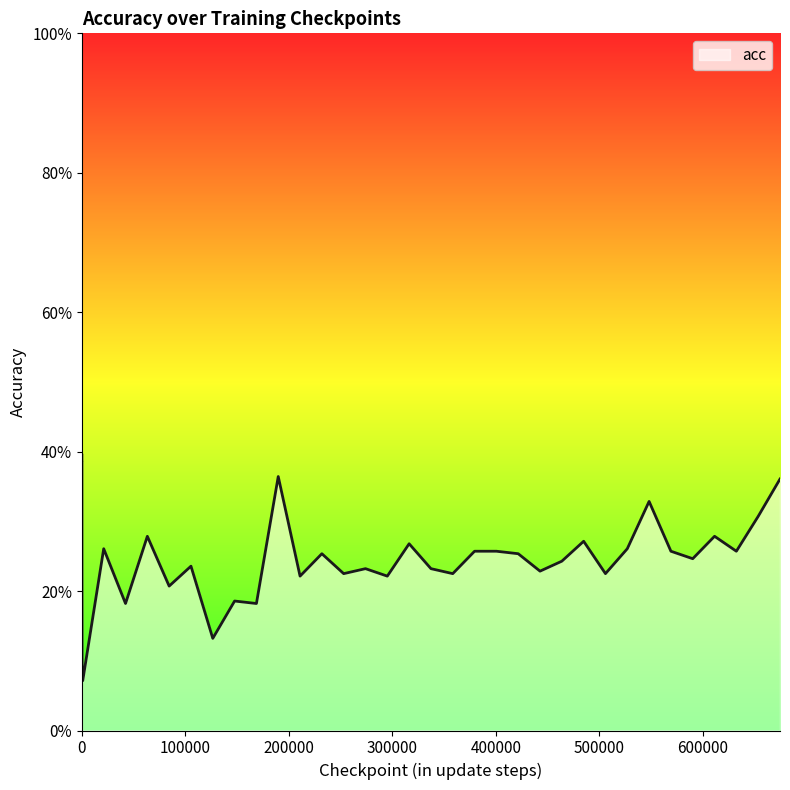

Does the chart have visible grid lines?

No